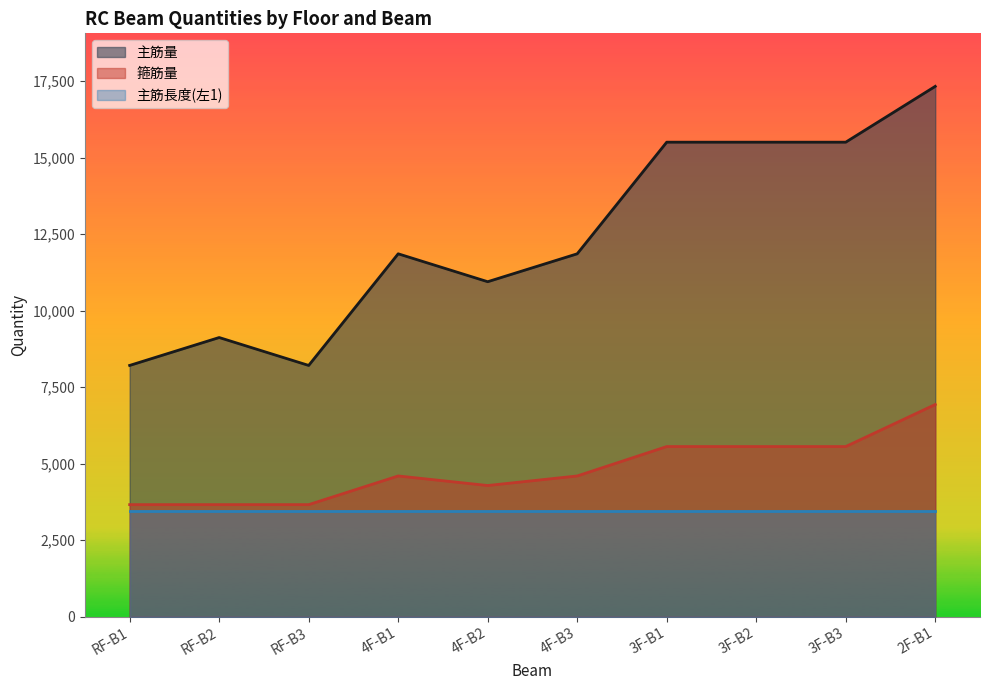

Rank the categories by 箍筋量 value from highest to lowest.

2F-B1, 3F-B1, 3F-B2, 3F-B3, 4F-B1, 4F-B3, 4F-B2, RF-B1, RF-B2, RF-B3